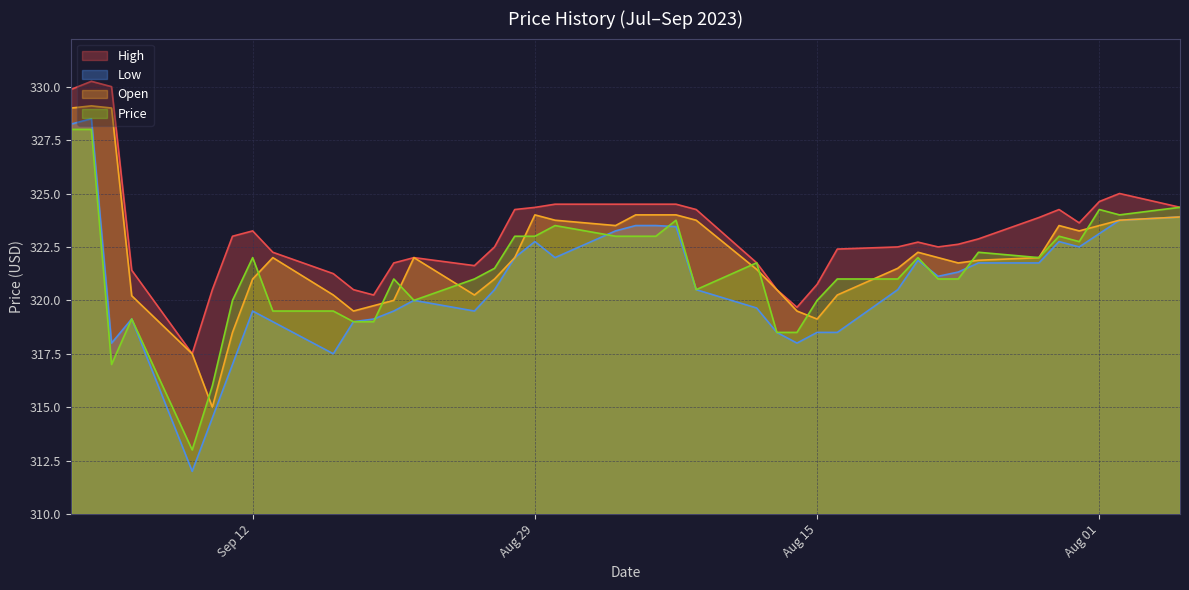

How many lines are shown in the chart?

4